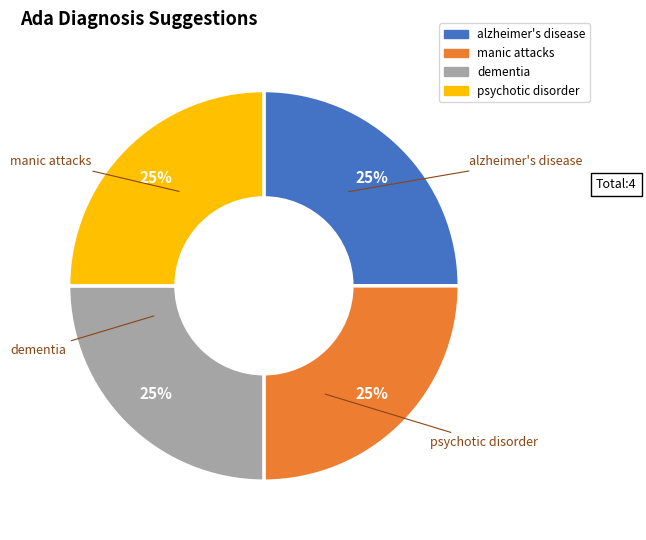

Count the number of slices in the pie.

4